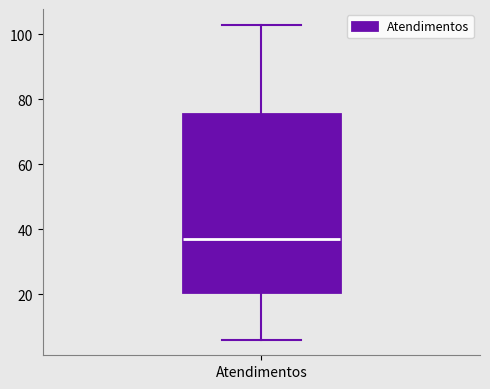

Read this box plot against the y-axis: the position of the median line, the range covered by the box, and the ends of both whiskers. The values are not printed on the chart, so give them approximately, as read against the axis.

median 38, box 20 to 76, whiskers 6 to 104